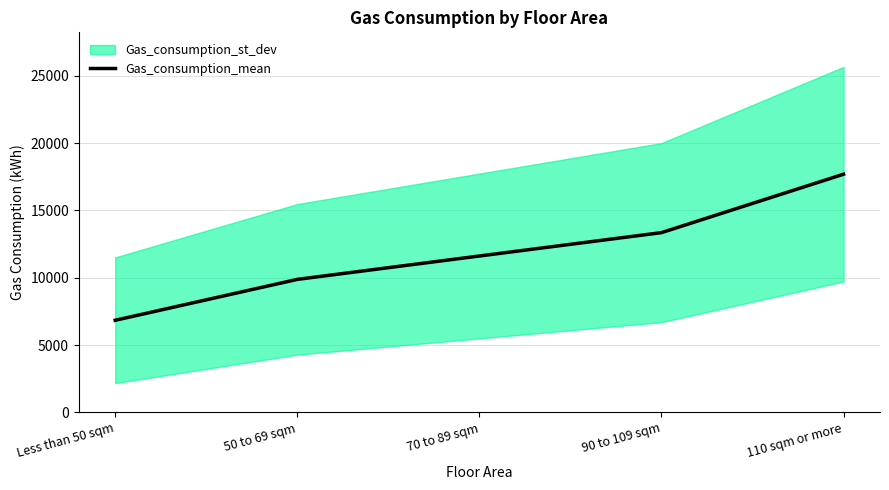

What is the label of the 2nd point from the left?

50 to 69 sqm